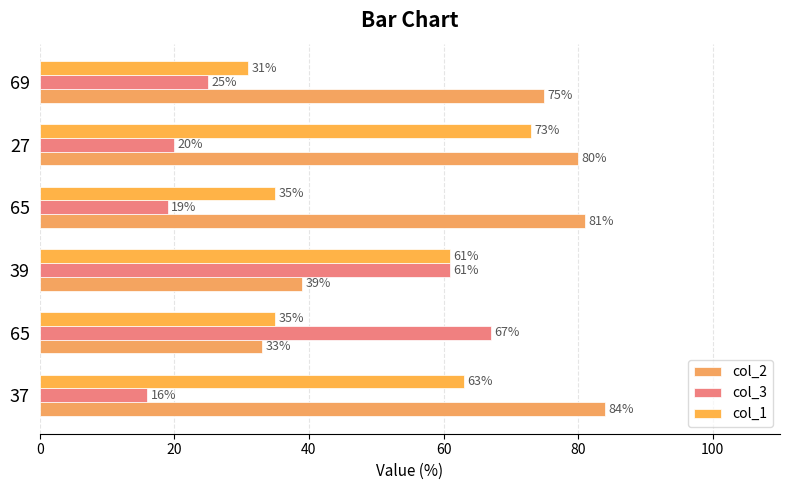

At which category is the sum across all series the highest?

27